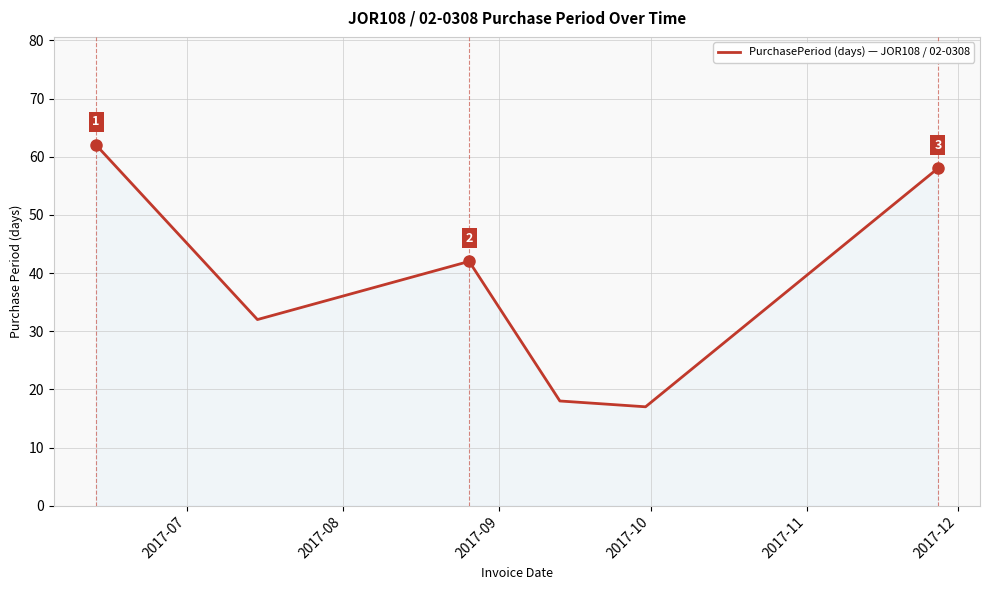

What is the difference between the maximum and minimum values?

45